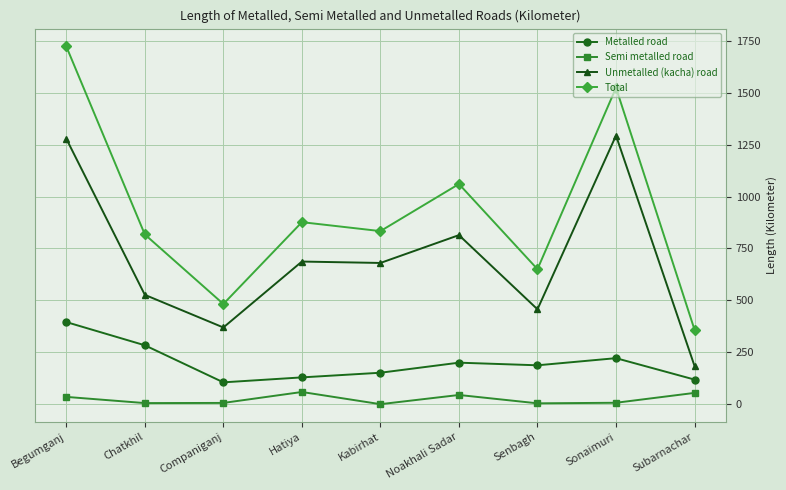

Which series has the largest range (max minus min)?

Total